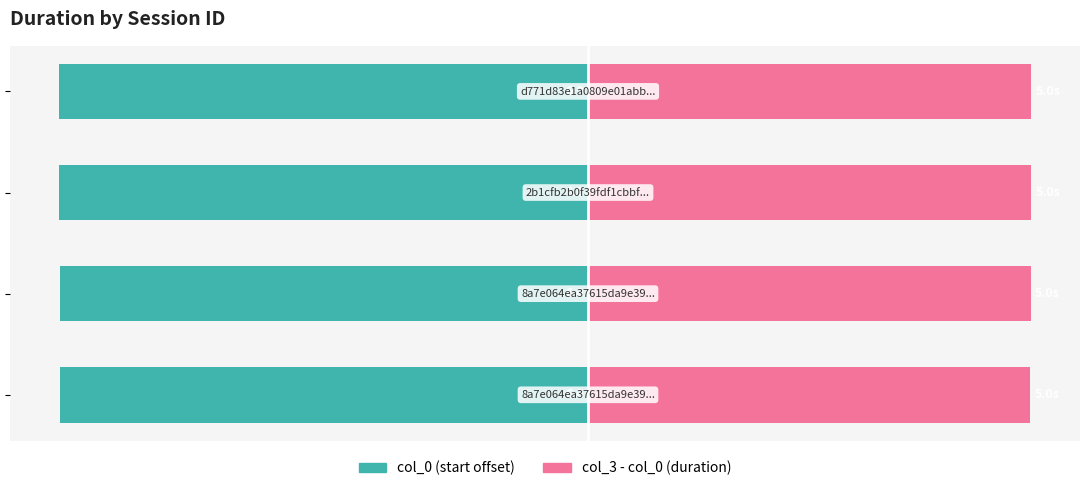

Reading left to right, transcribe all the data shown in this chart.

col_0 (start): −8=-6.0	−6=-6.0	−4=-6.0	−2=-6.0
col_3 - col_0 (duration): −8=5.0	−6=5.0	−4=5.0	−2=5.0